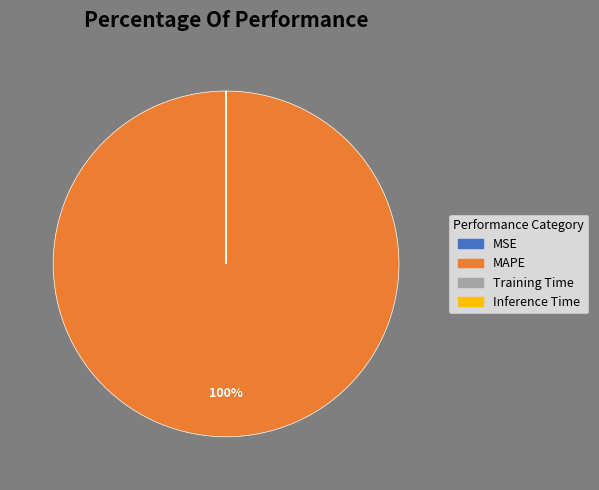

What is the majority slice?

MAPE